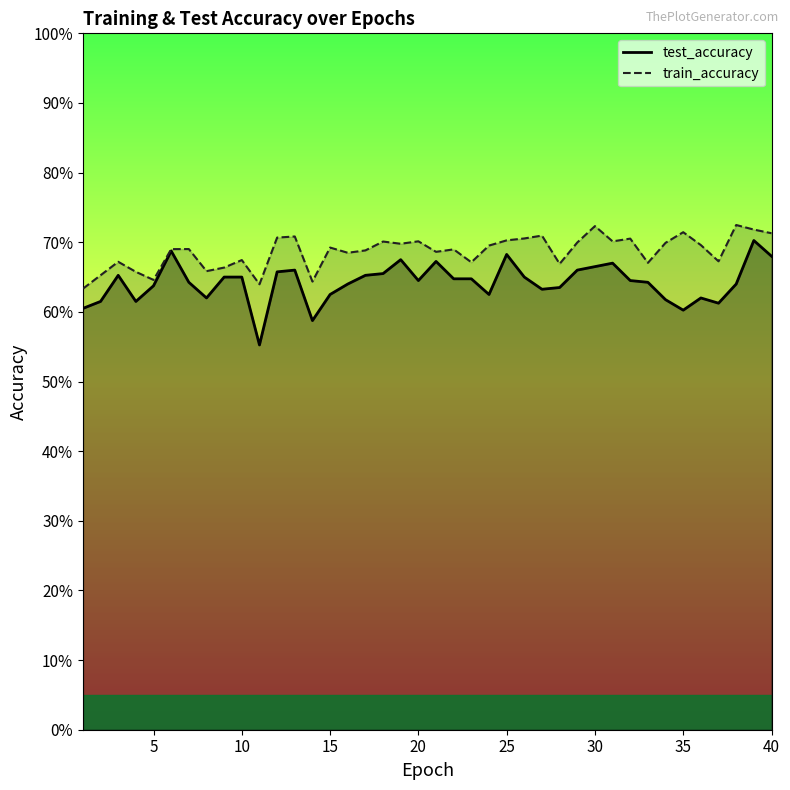

Which label corresponds to the smallest value in the chart?

11